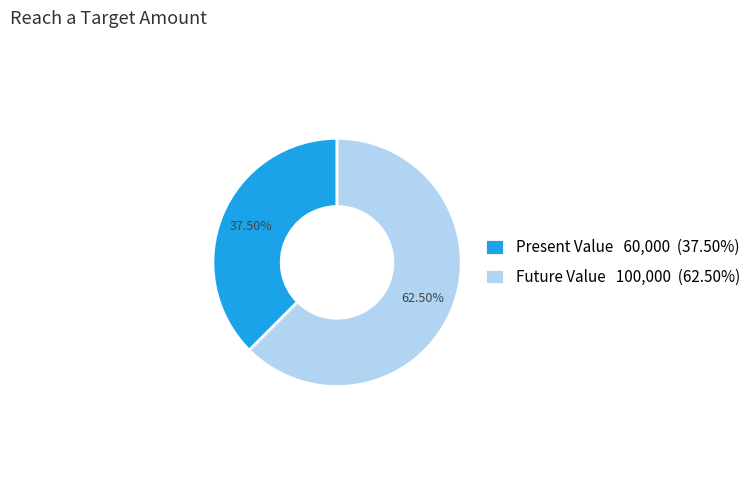

How many segments does this pie chart have?

2